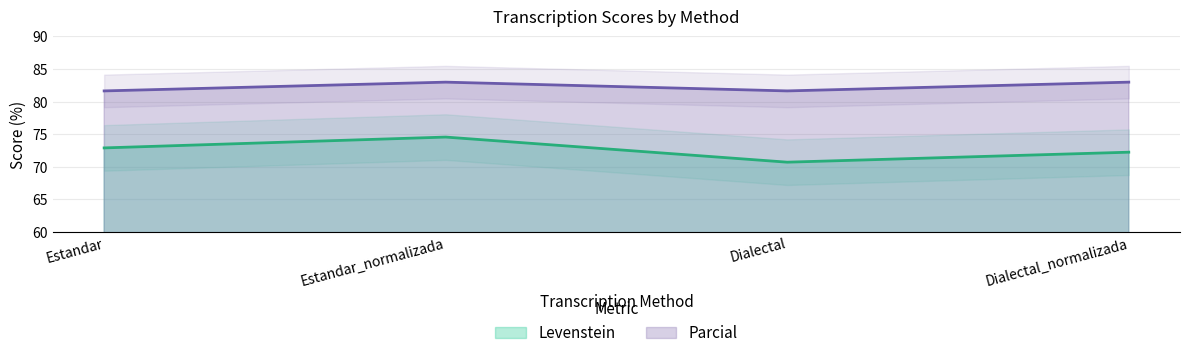

At Dialectal, list the series in order from largest to smallest.

Parcial, Levenstein